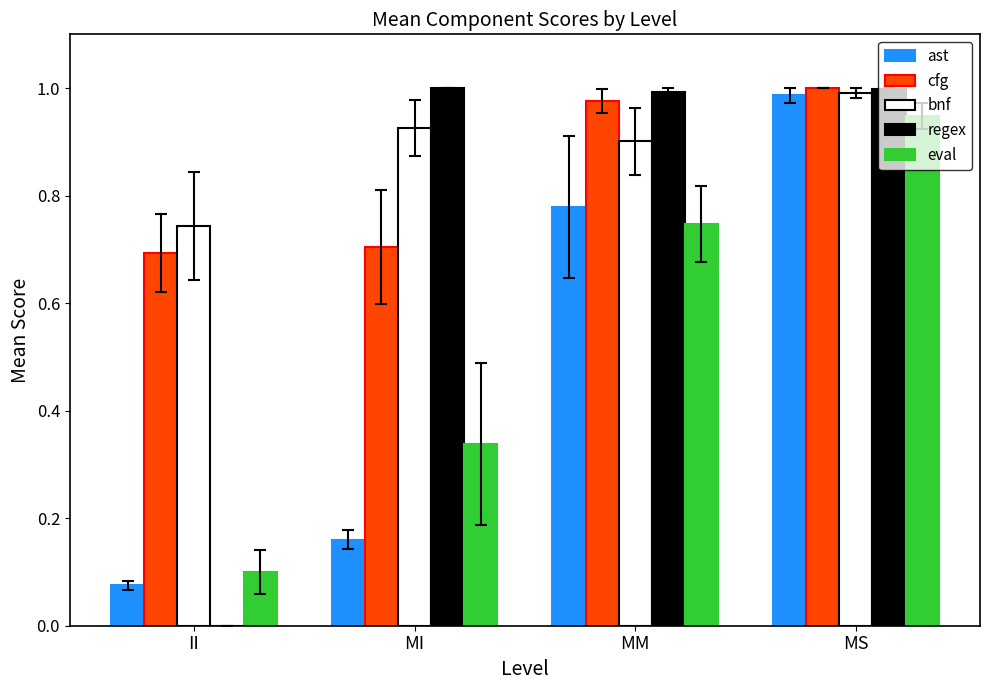

Which series has the widest spread of values?

regex